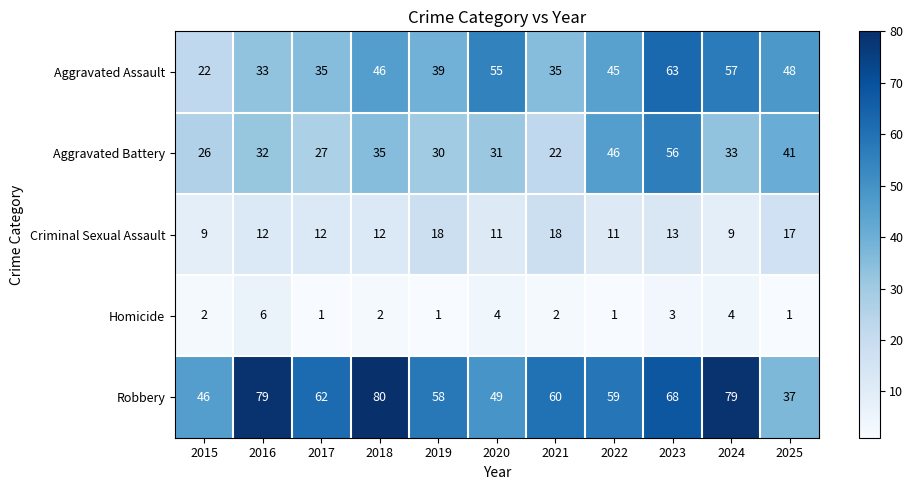

What is the difference between the Aggravated Battery values at 2022 and 2018?

11